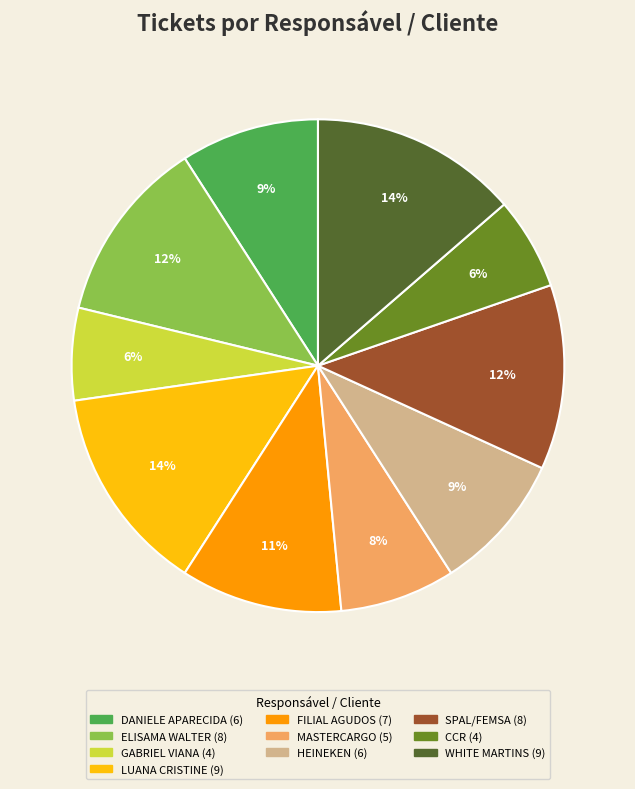

What is the ratio of the value at CCR to the value at WHITE MARTINS?

0.4